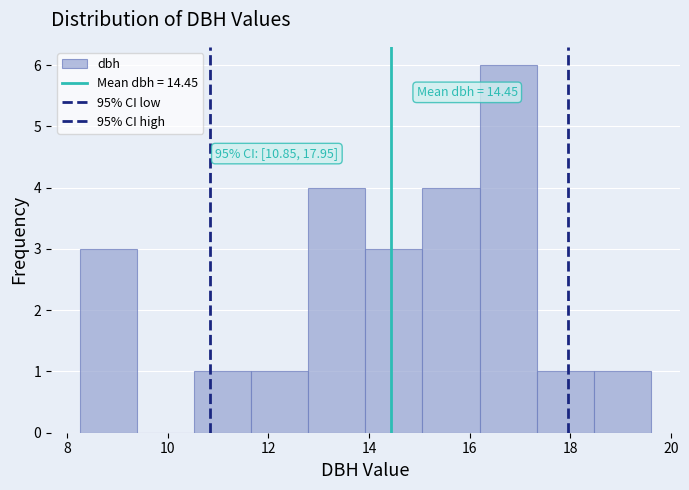

Which range on the x-axis has the tallest bar?

16.2 to 17.4